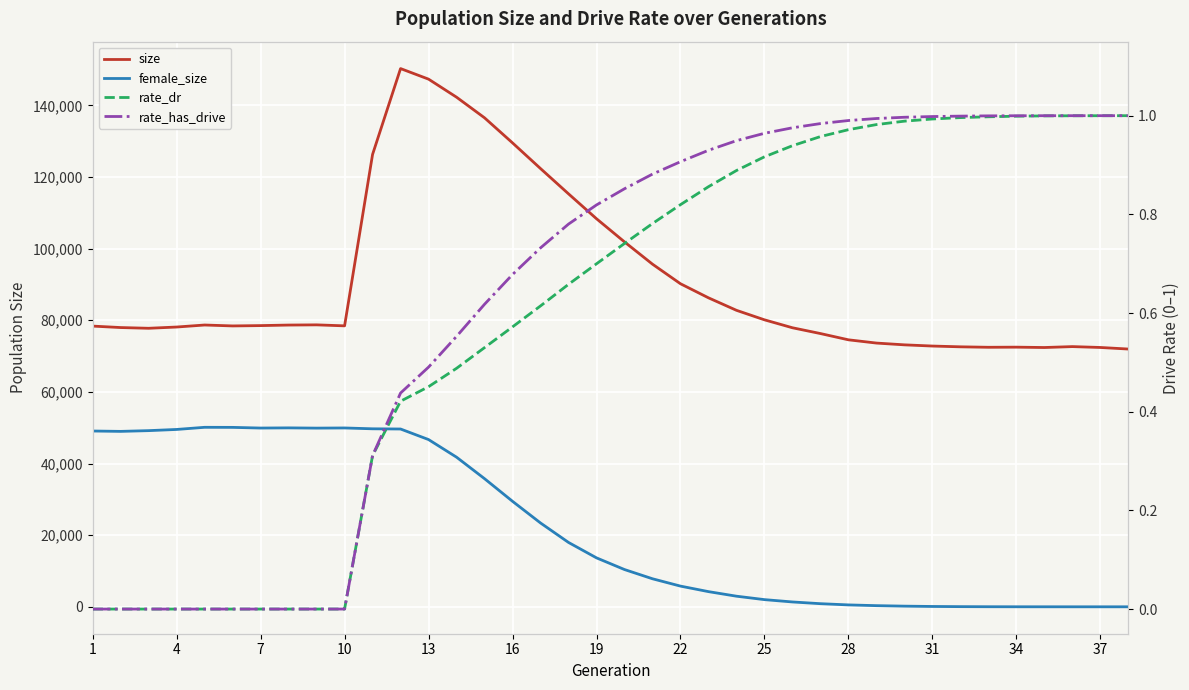

At 25, list the series in order from largest to smallest.

size, female_size, rate_dr, rate_has_drive